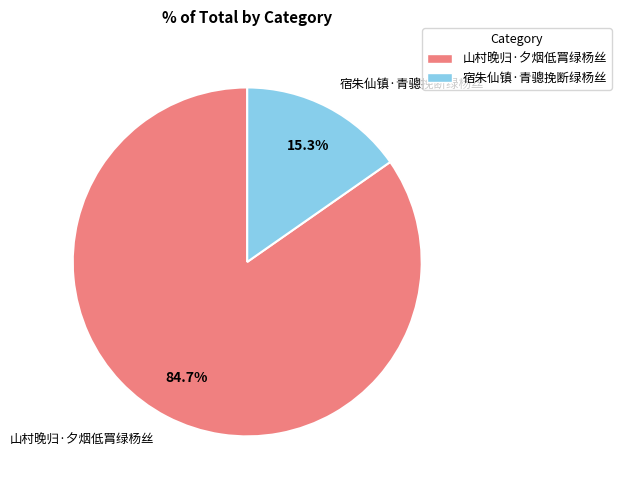

To the nearest percent, what is the average slice percentage?

50%